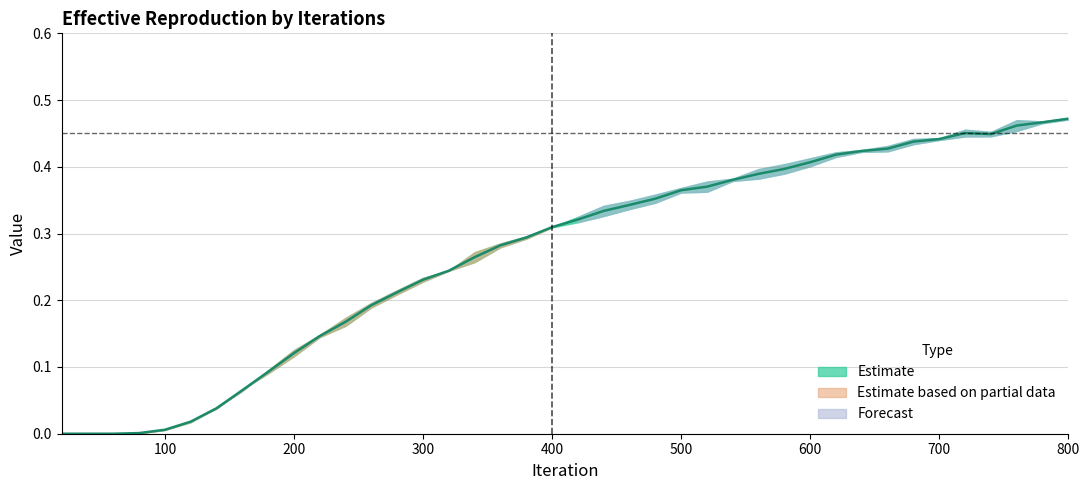

What is the difference between the maximum and minimum values?

0.5